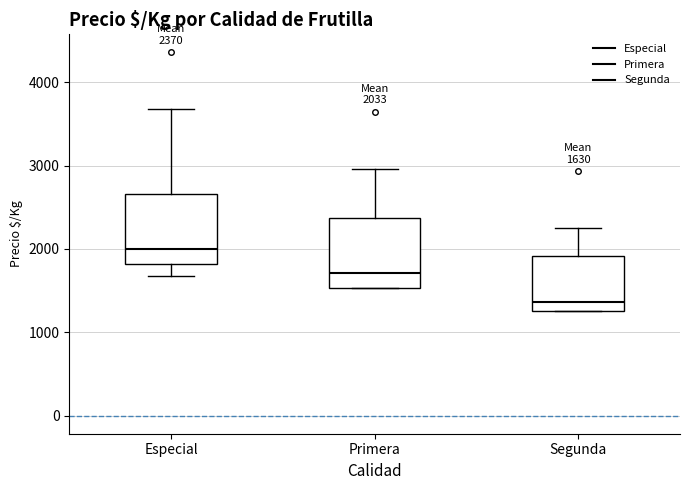

Which box has the lowest median line?

Segunda